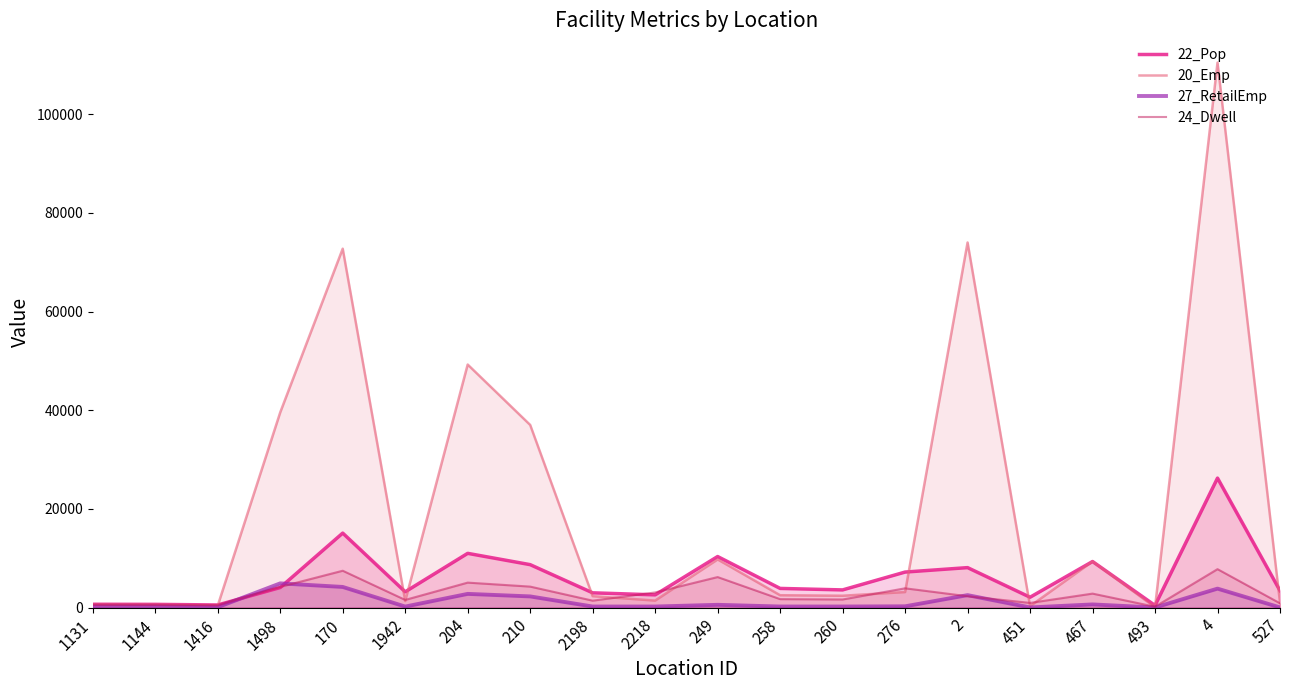

What is the minimum value for 20_Emp?

63.6